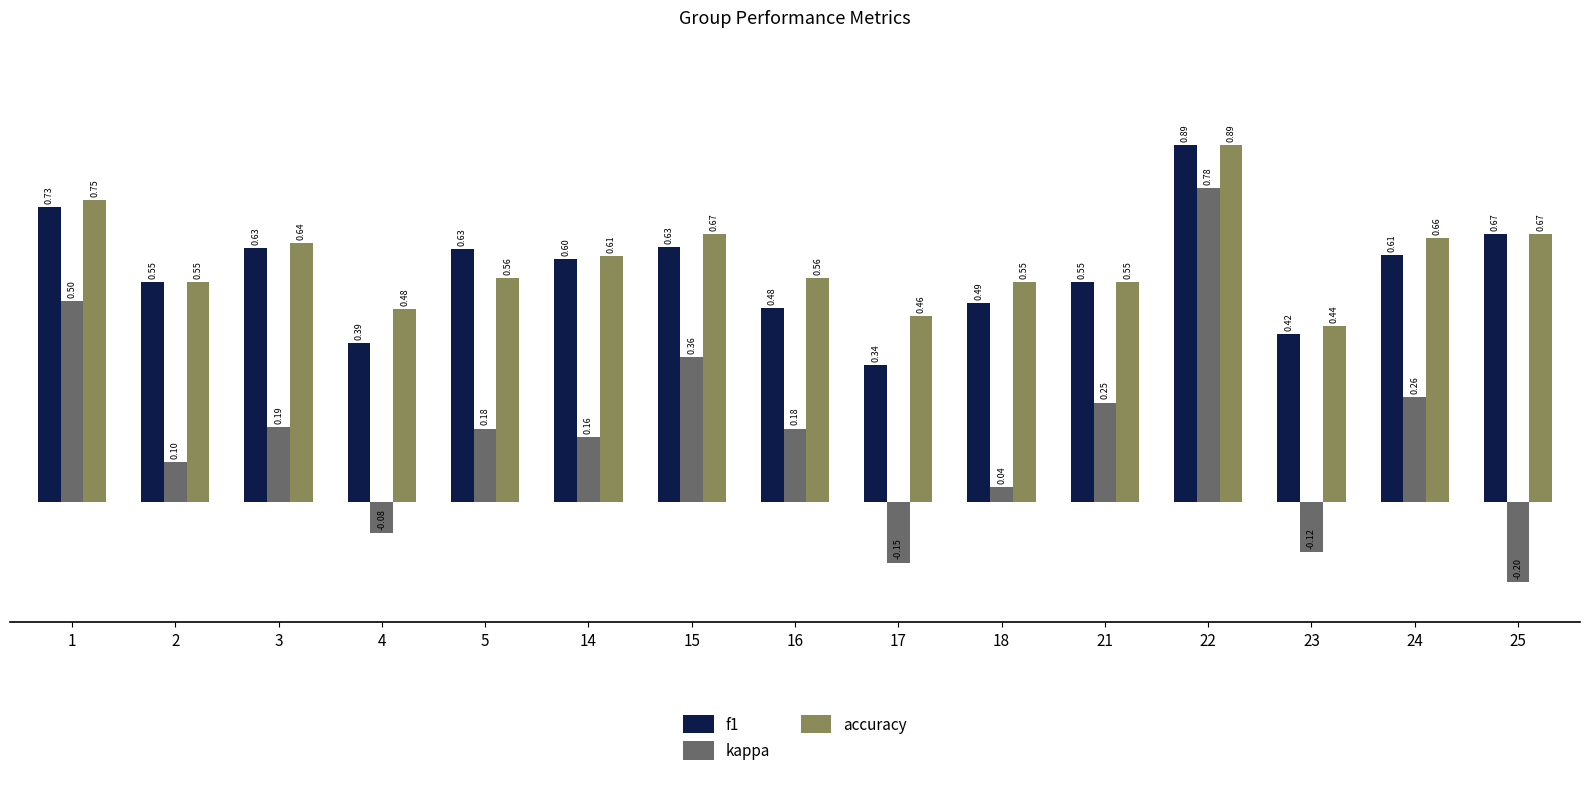

At how many categories does at least one series exceed 0?

15